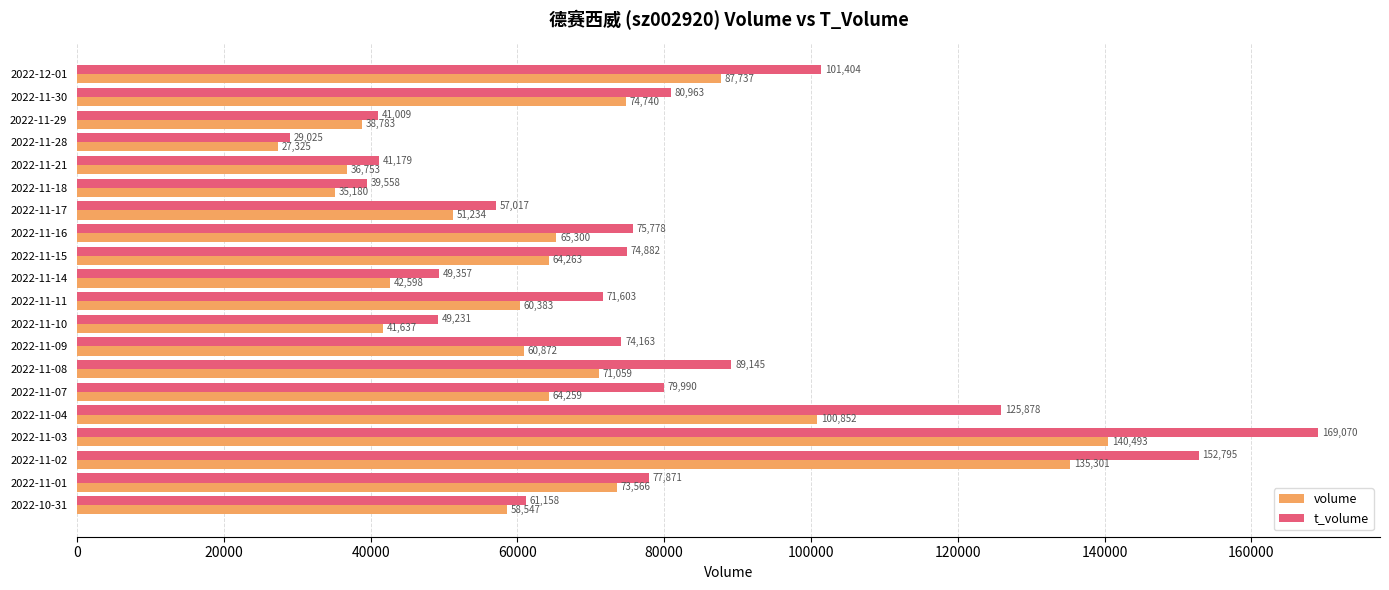

What is the difference between the highest and lowest values at 2022-11-15?

10619